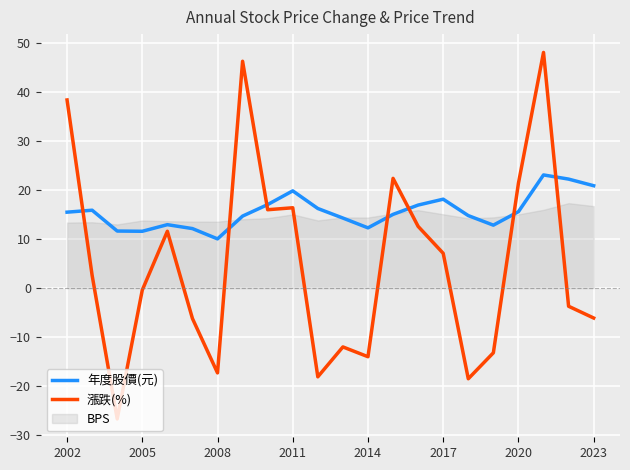

What is the lowest value of the 年度股價(元) series?

10.1